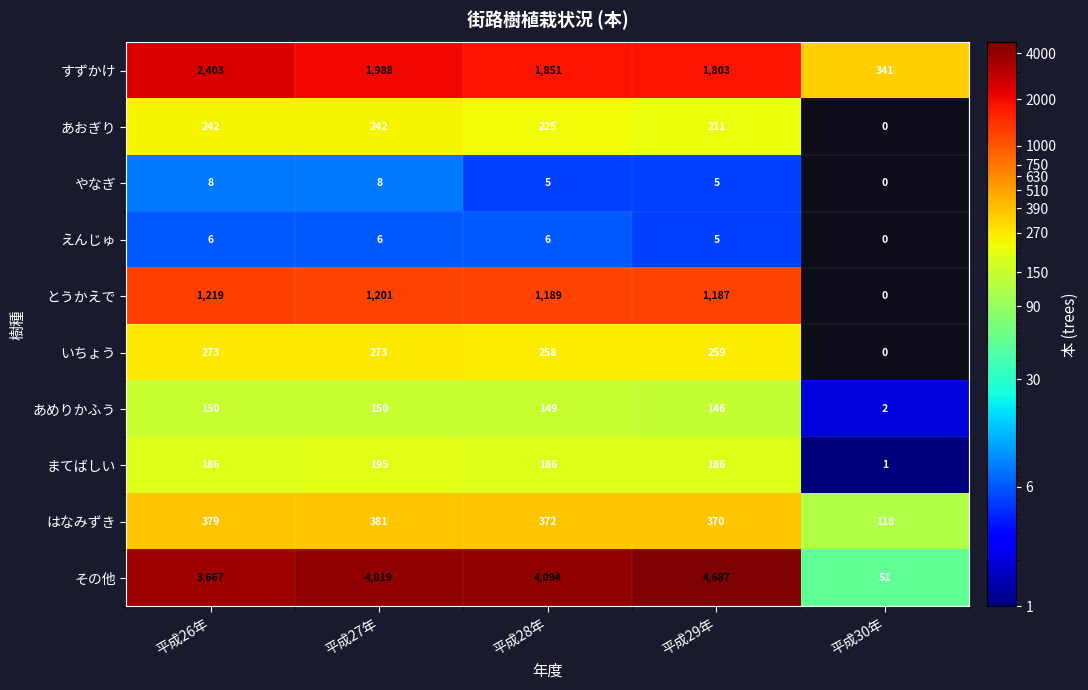

What is the total value across all series at 平成27年?

8463